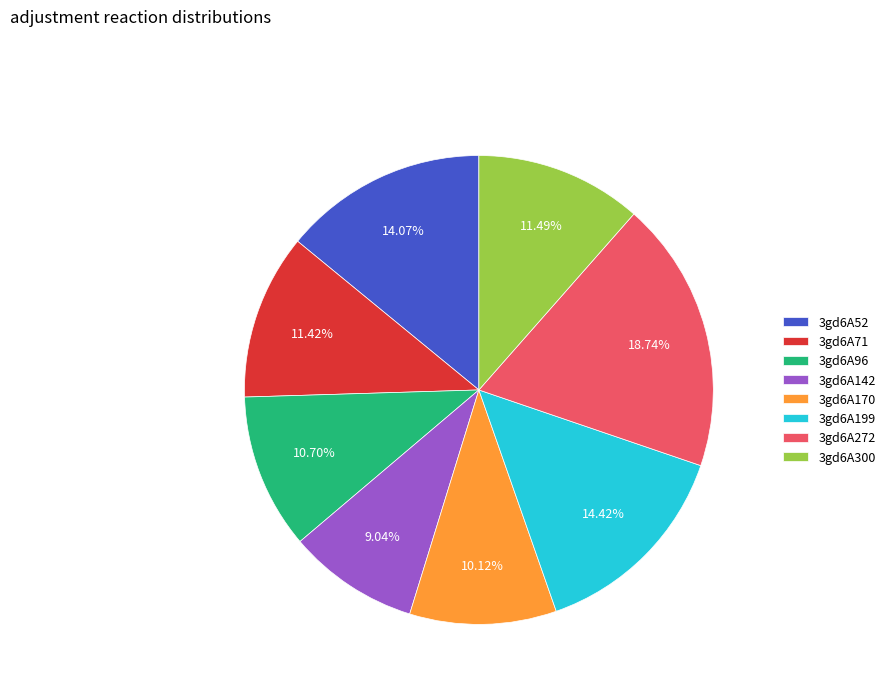

To the nearest percent, what is the average slice percentage?

12%